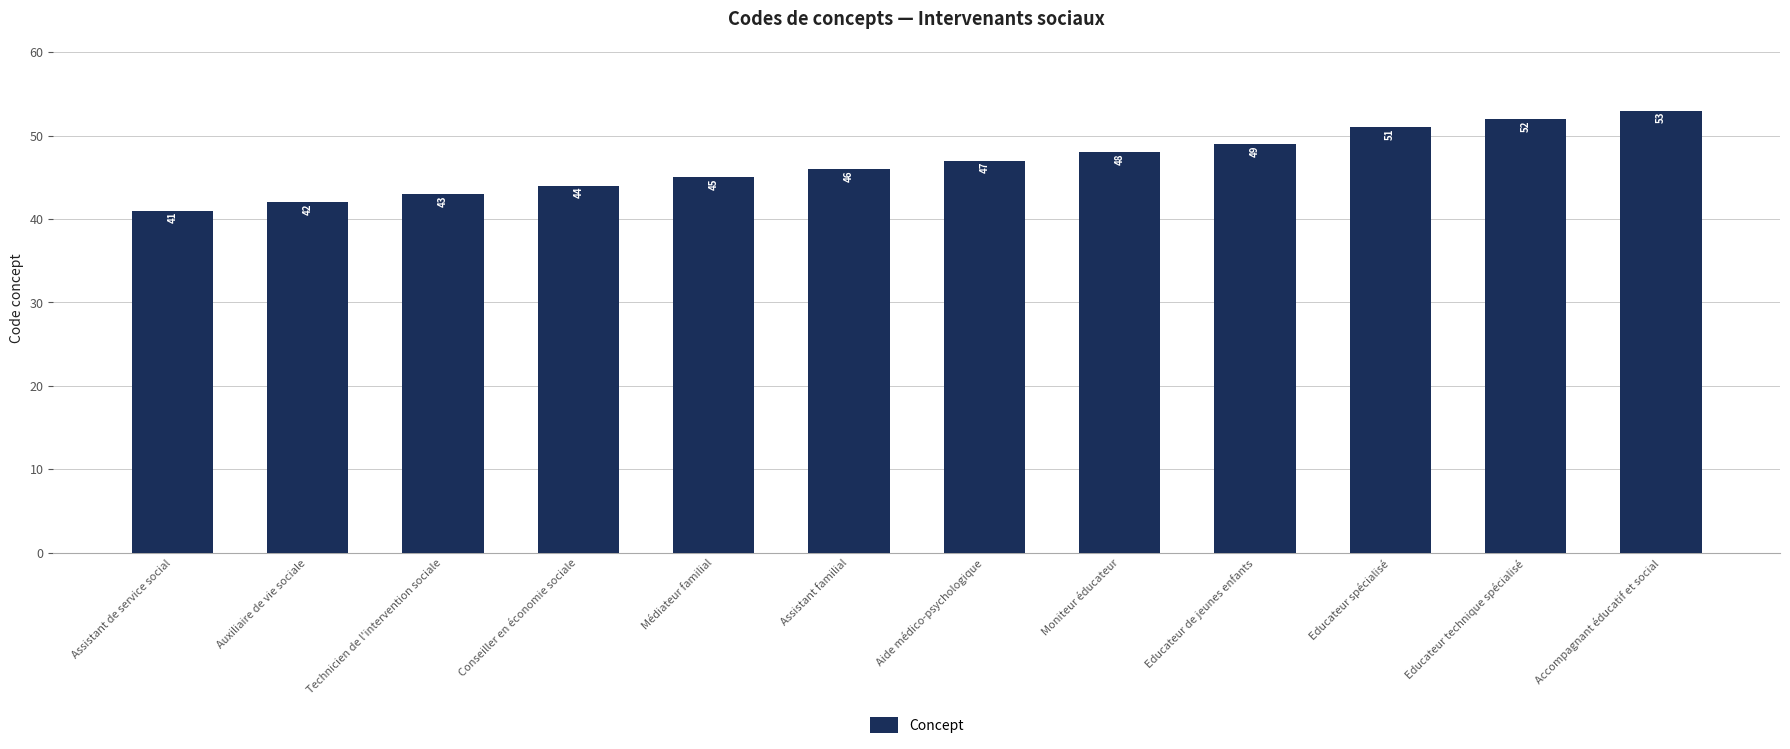

How many distinct data groups are displayed?

1